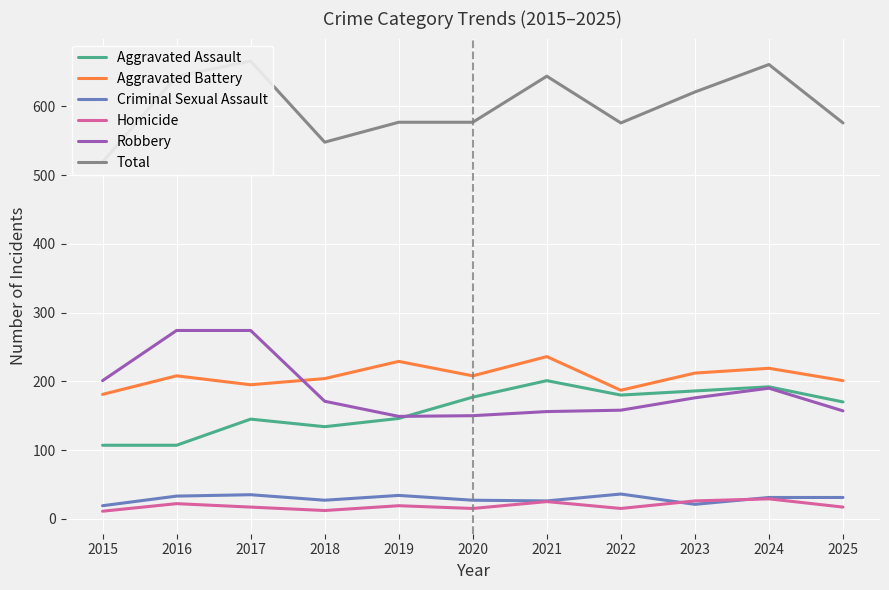

What is the difference between the Total values at 2021 and 2017?

22